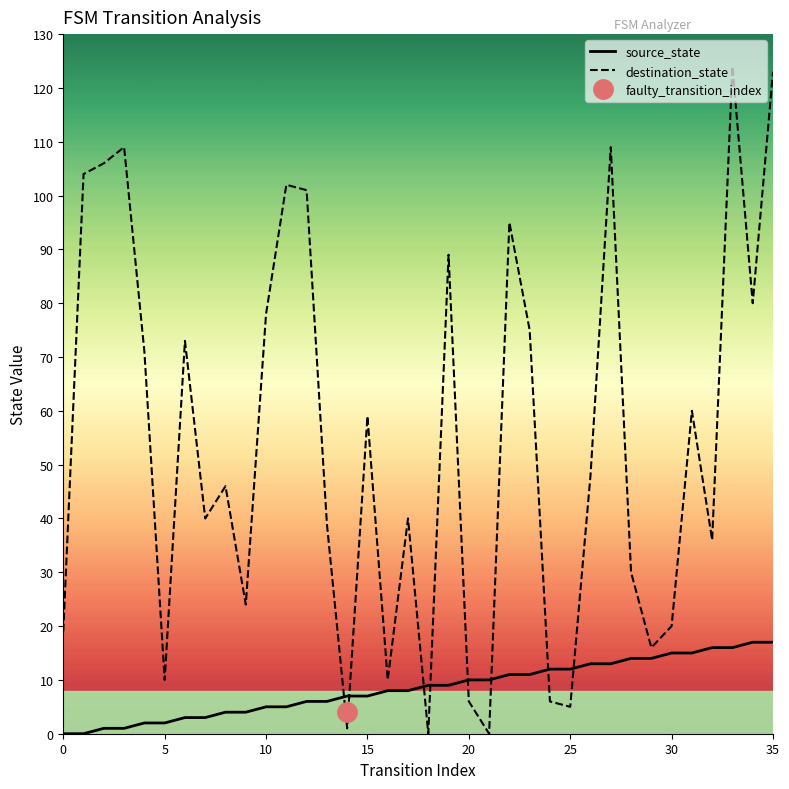

Is the value of destination_state at 20 greater than the value of source_state at 25?

No